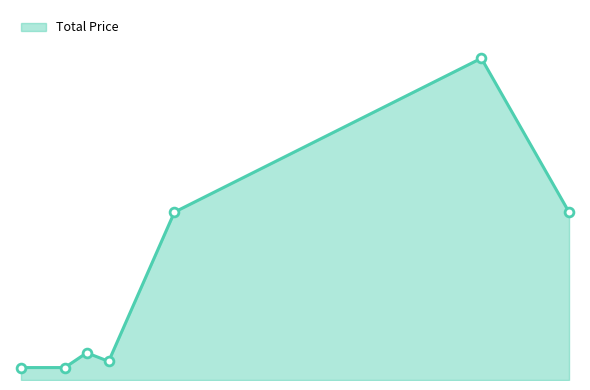

Does the chart have visible grid lines?

No